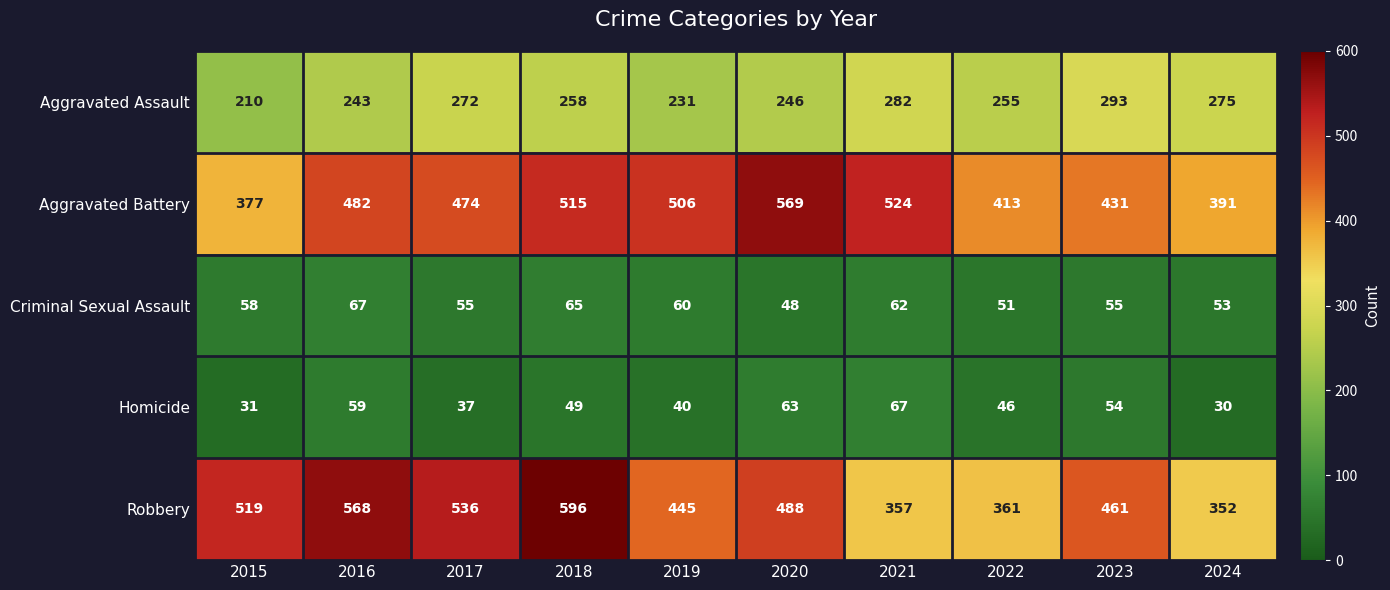

What is the difference between the maximum and minimum values in the Aggravated Battery series?

192